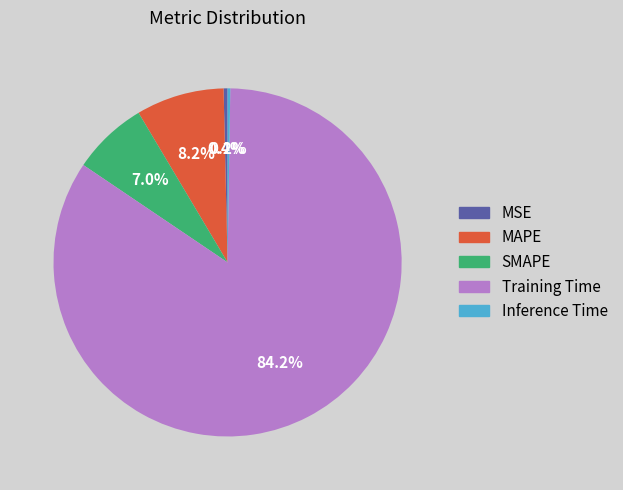

What is the largest slice in the pie chart?

Training Time